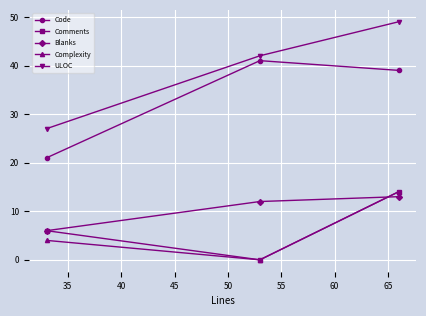

What is the average value of the Code series?

34